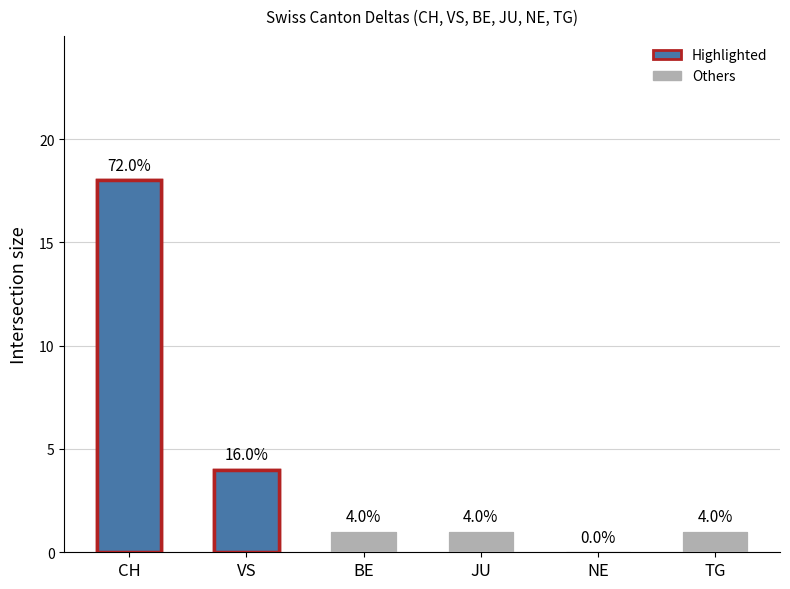

Does the chart contain stacked bars?

No